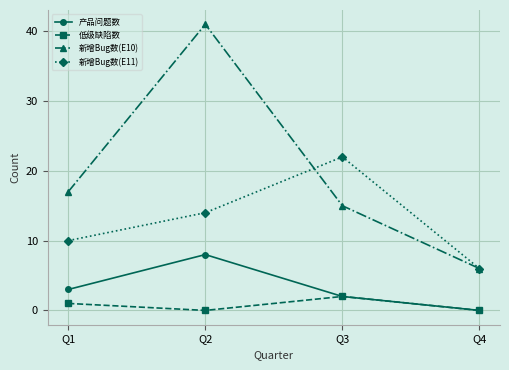

Count the number of data series in this chart.

4